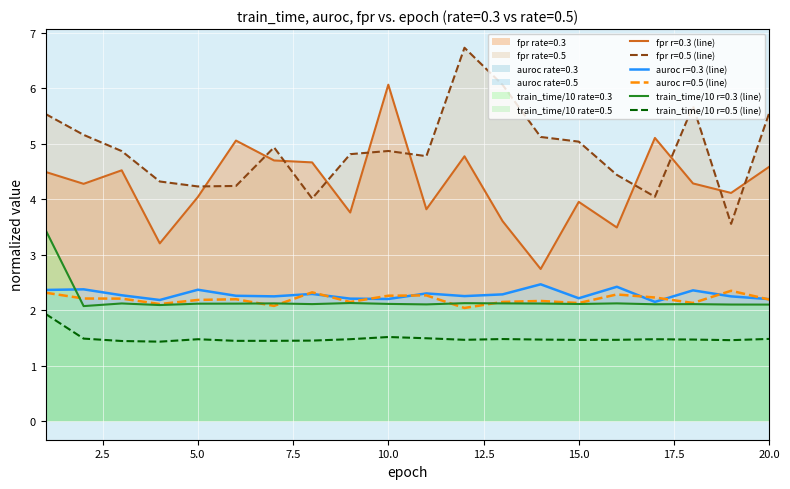

What is the smallest value displayed?

1.4